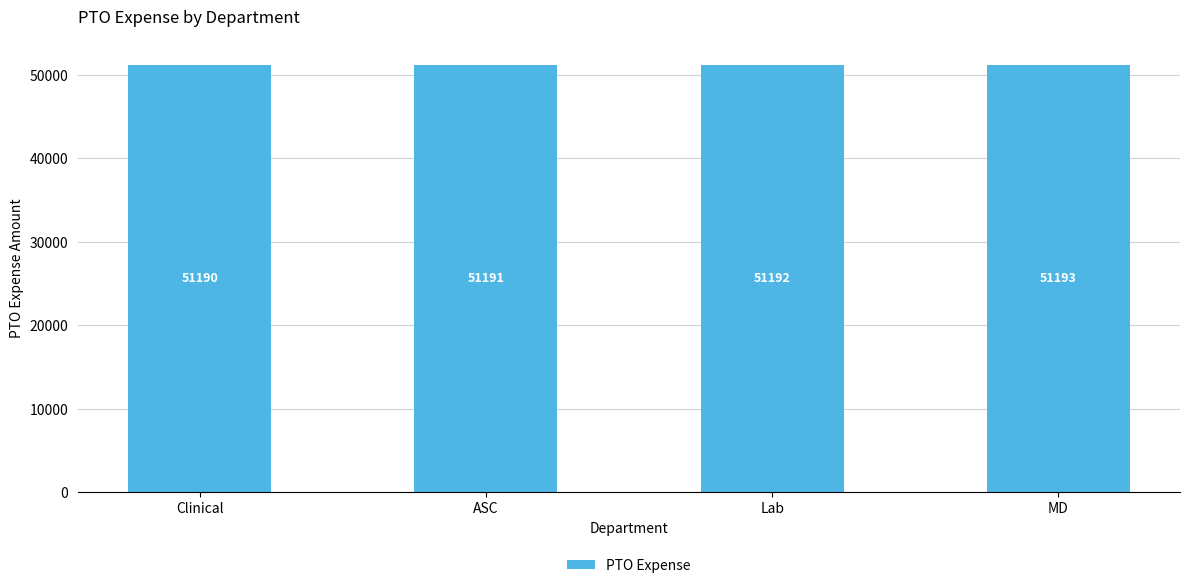

How many values are below 51192?

2